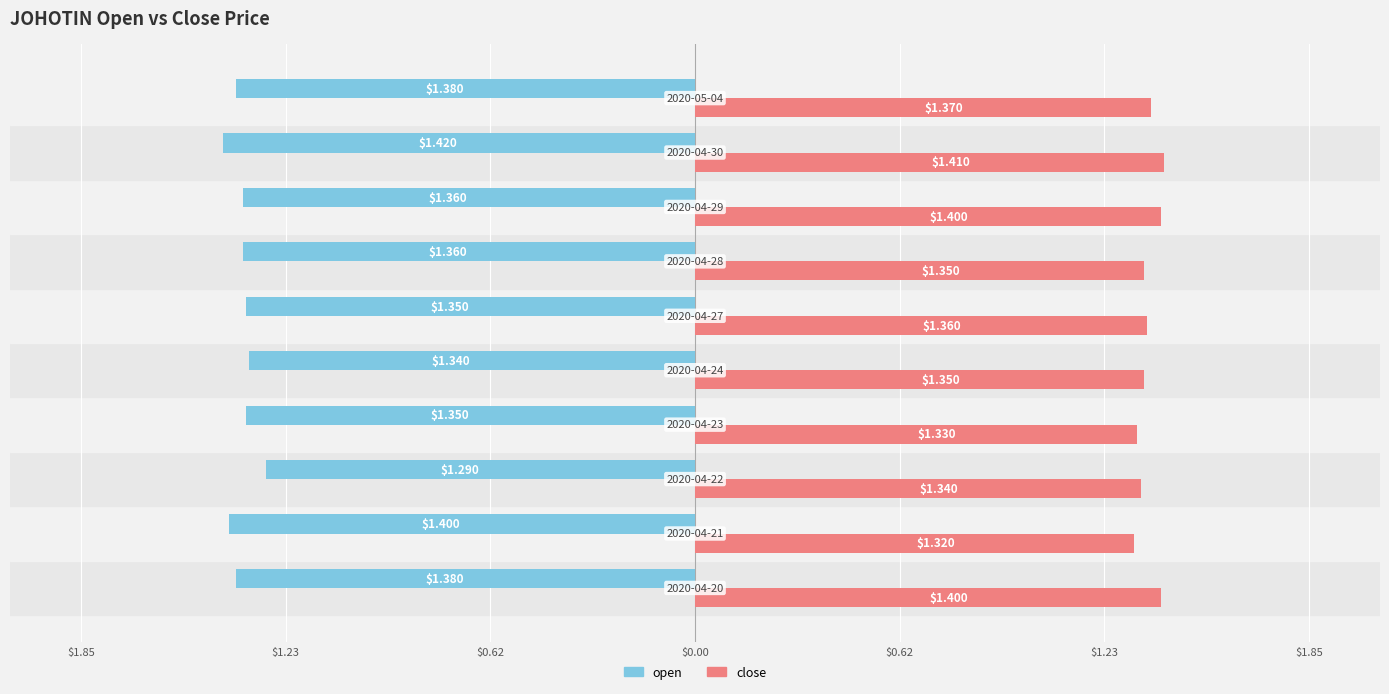

What is the average value of the open series?

-1.4